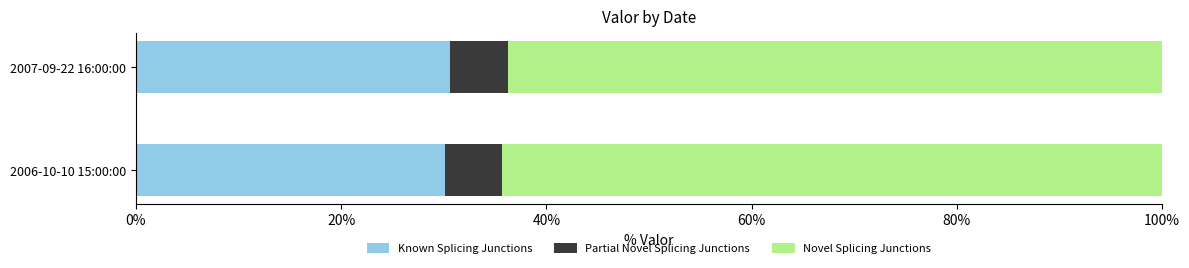

What is the sum of all Known Splicing Junctions values?

60.6